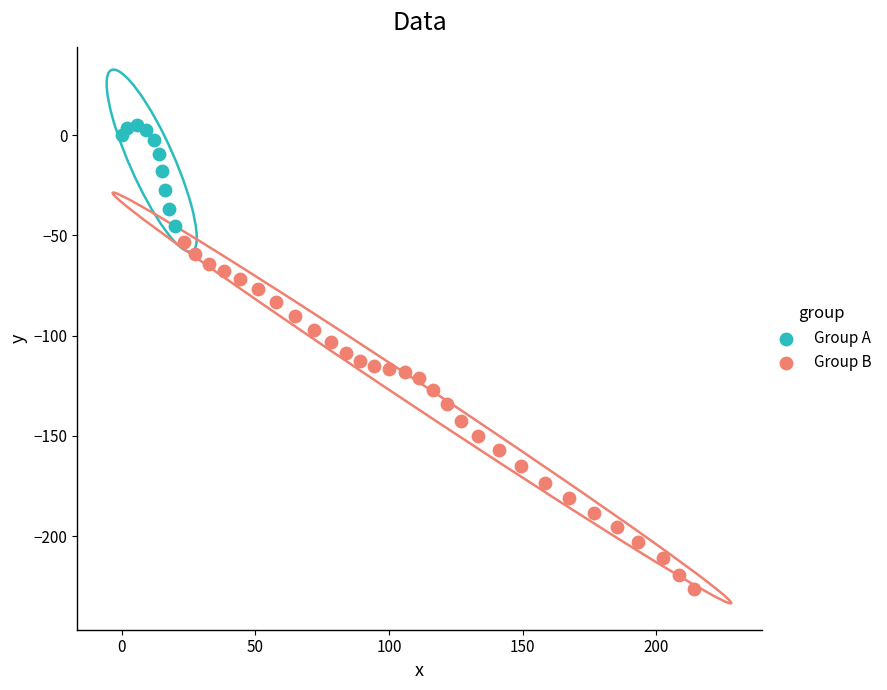

Which series contains the highest Y value?

Group A